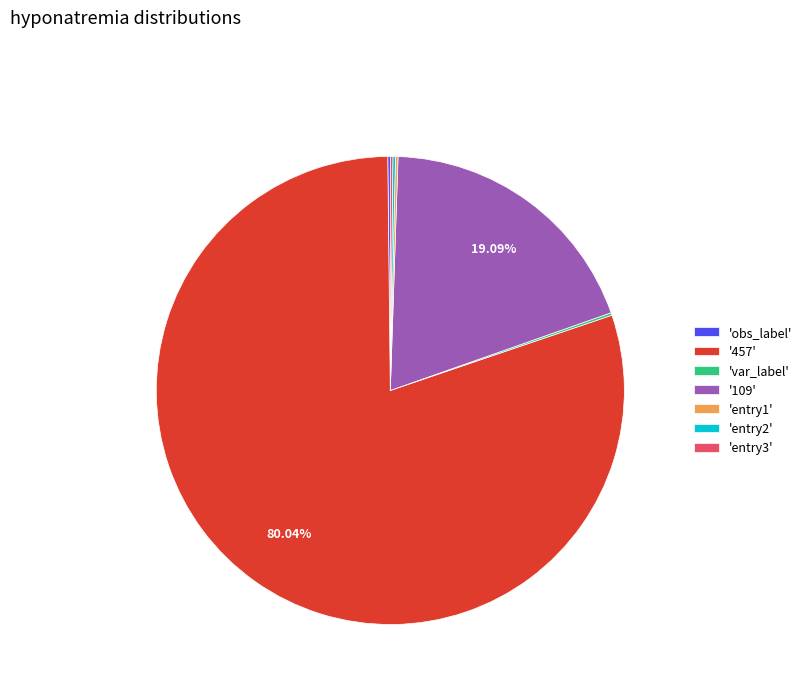

What is the majority slice?

'457'